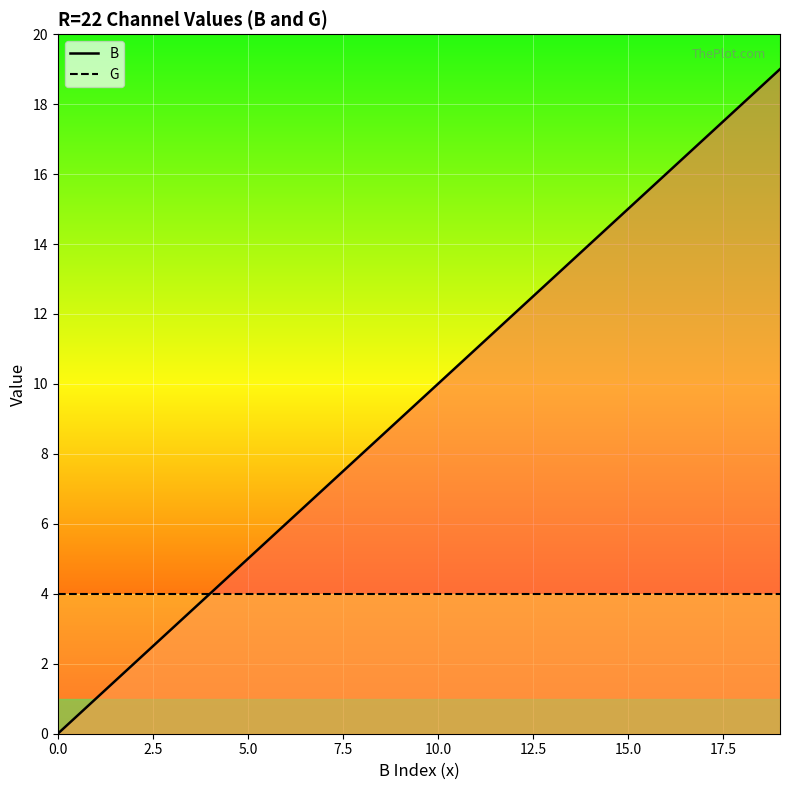

How many data points in B line are above 10?

9